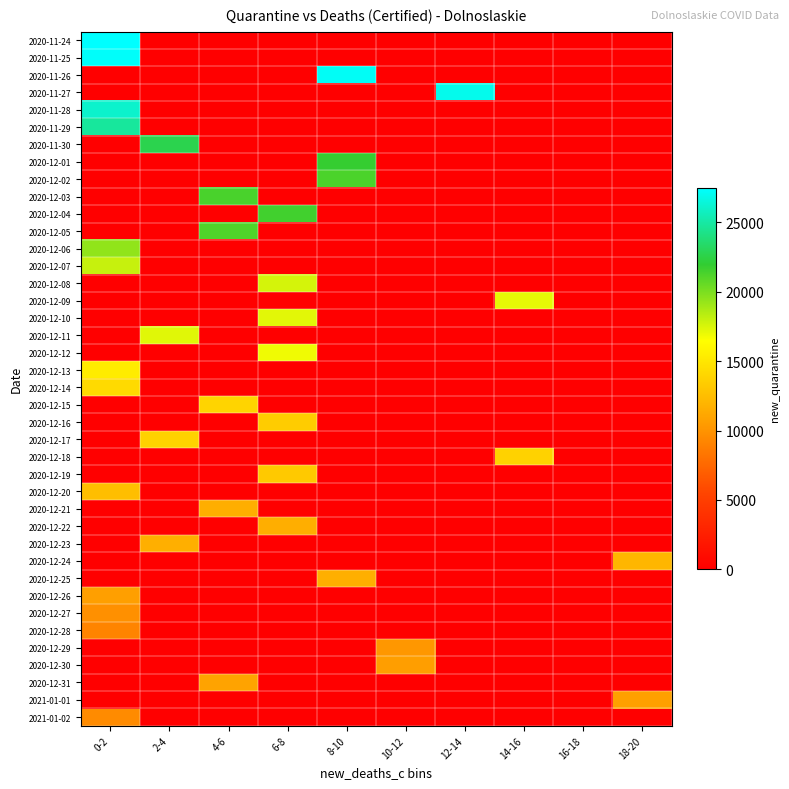

Which has a higher value, 2-4 or 16-18?

2-4